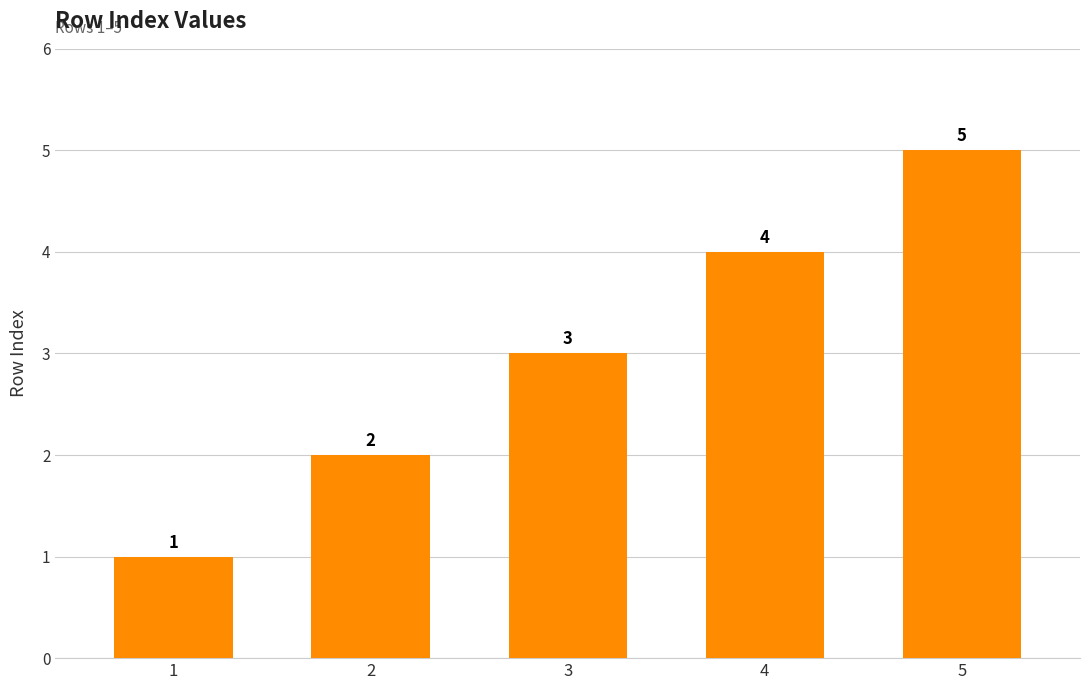

Which has a higher value, 4 or 5?

5